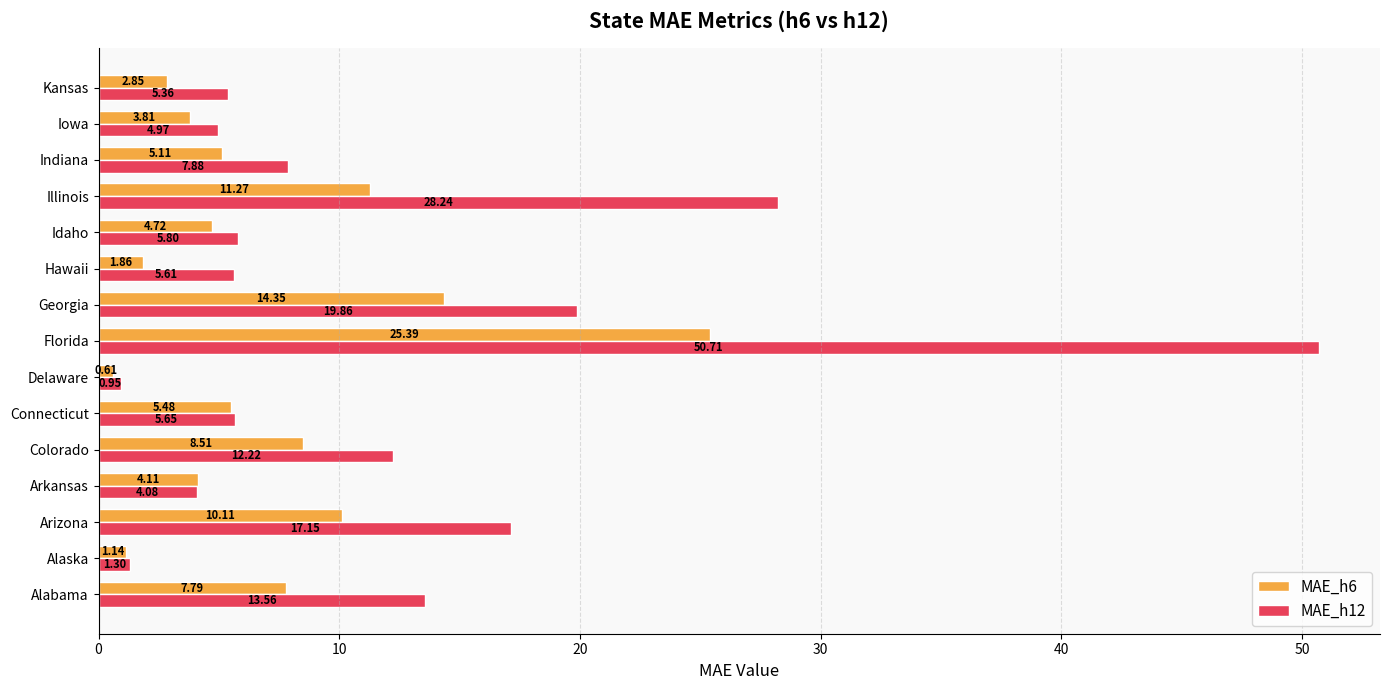

At which label does MAE_h12 reach its peak?

Florida